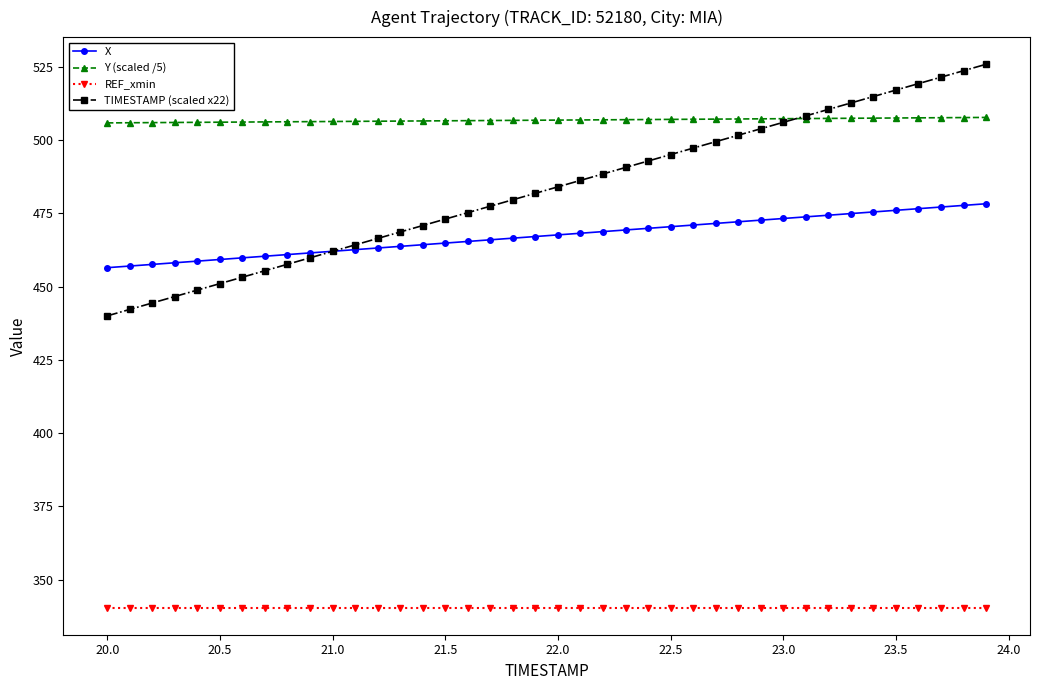

True or false: REF_xmin and Y (scaled /5) intersect in this chart.

False